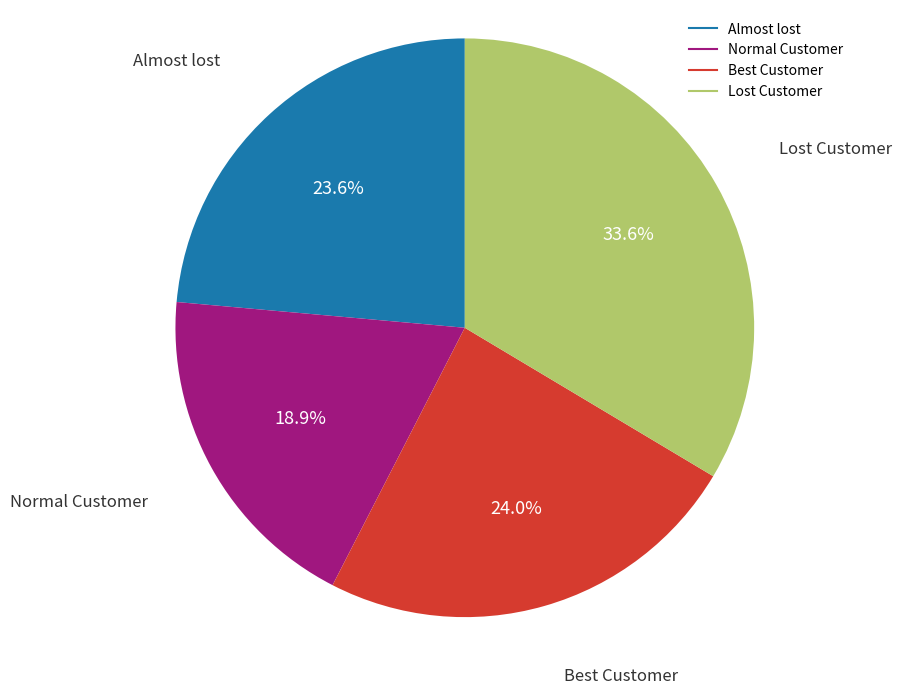

Is there any slice that represents more than half of the pie?

No